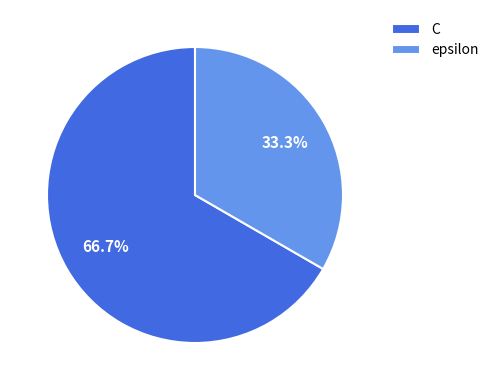

Which slice is the smallest?

epsilon